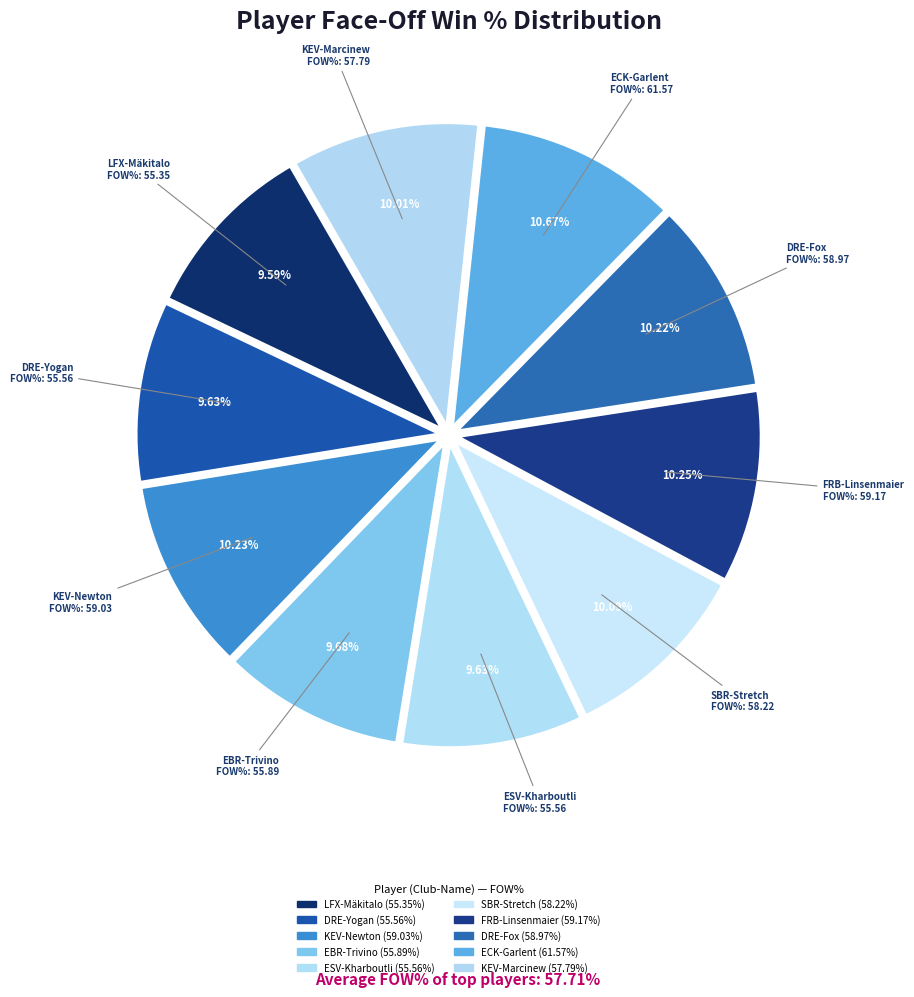

How many slices are in this pie chart?

10